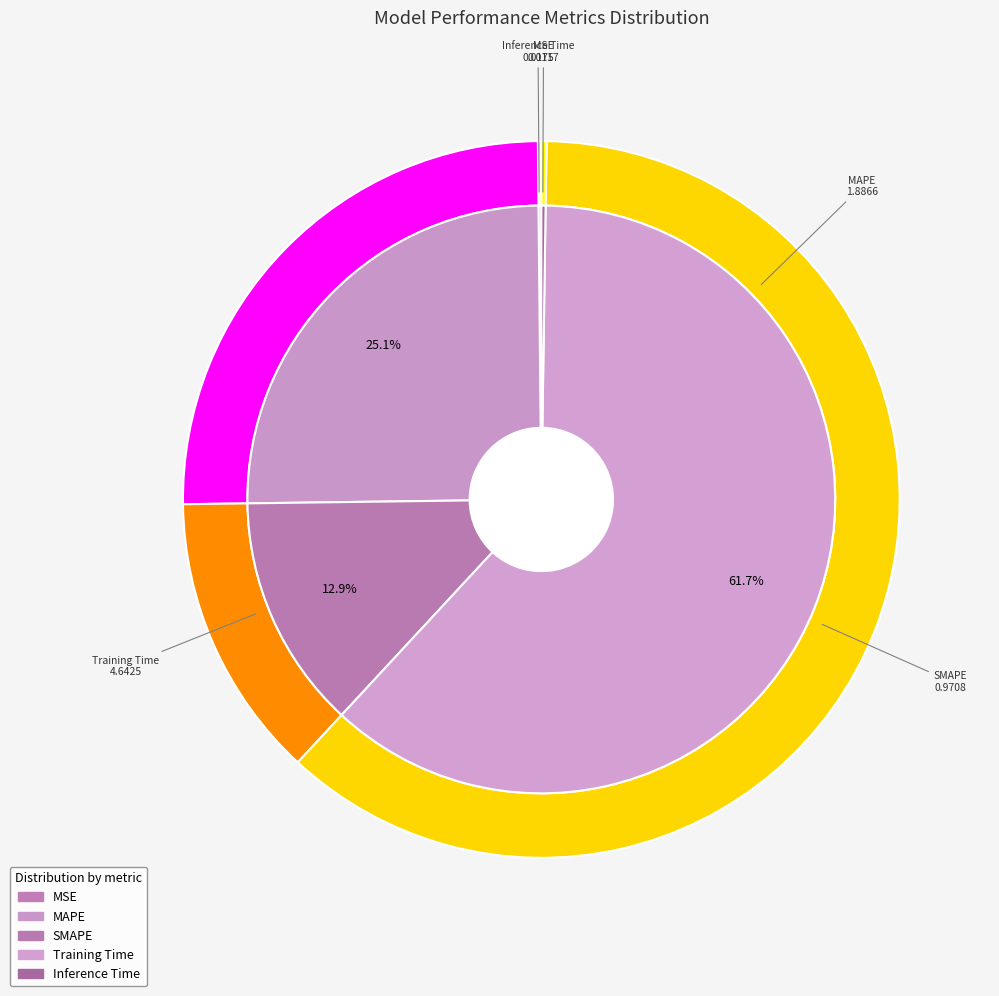

Is MSE the majority of the pie?

No